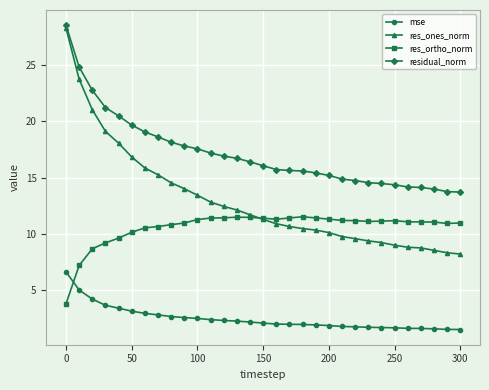

Is this an area chart (filled region under the line)?

No